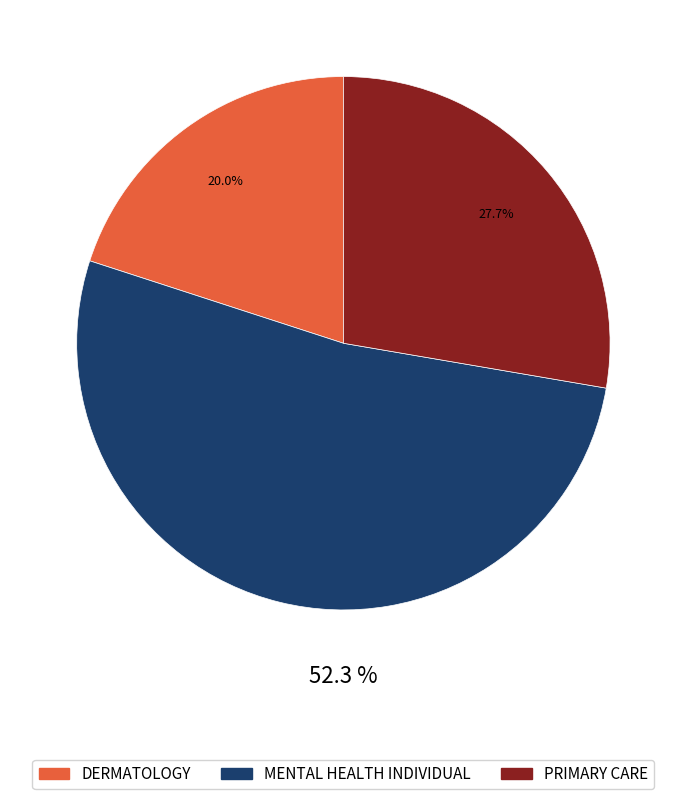

What percentage do DERMATOLOGY and MENTAL HEALTH INDIVIDUAL together represent?

72.3%